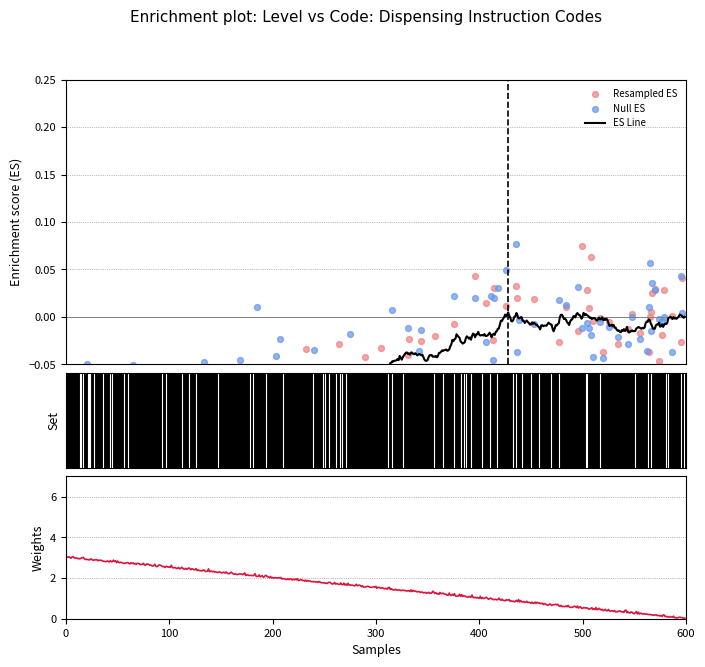

Which has a higher value, 1 or 2?

2